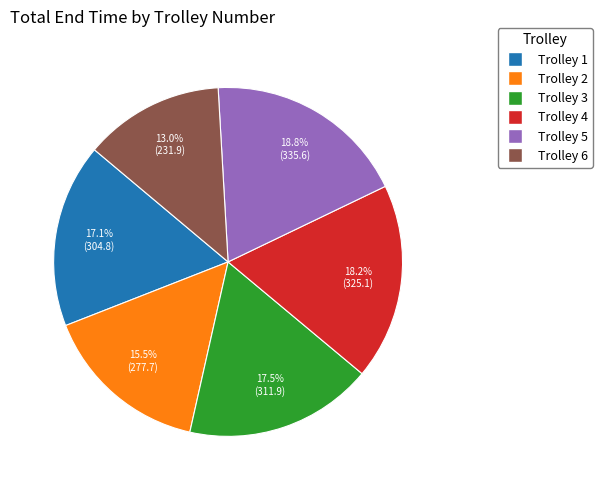

To the nearest percent, what is the difference between the Trolley 4 and Trolley 1 slice percentages?

1%